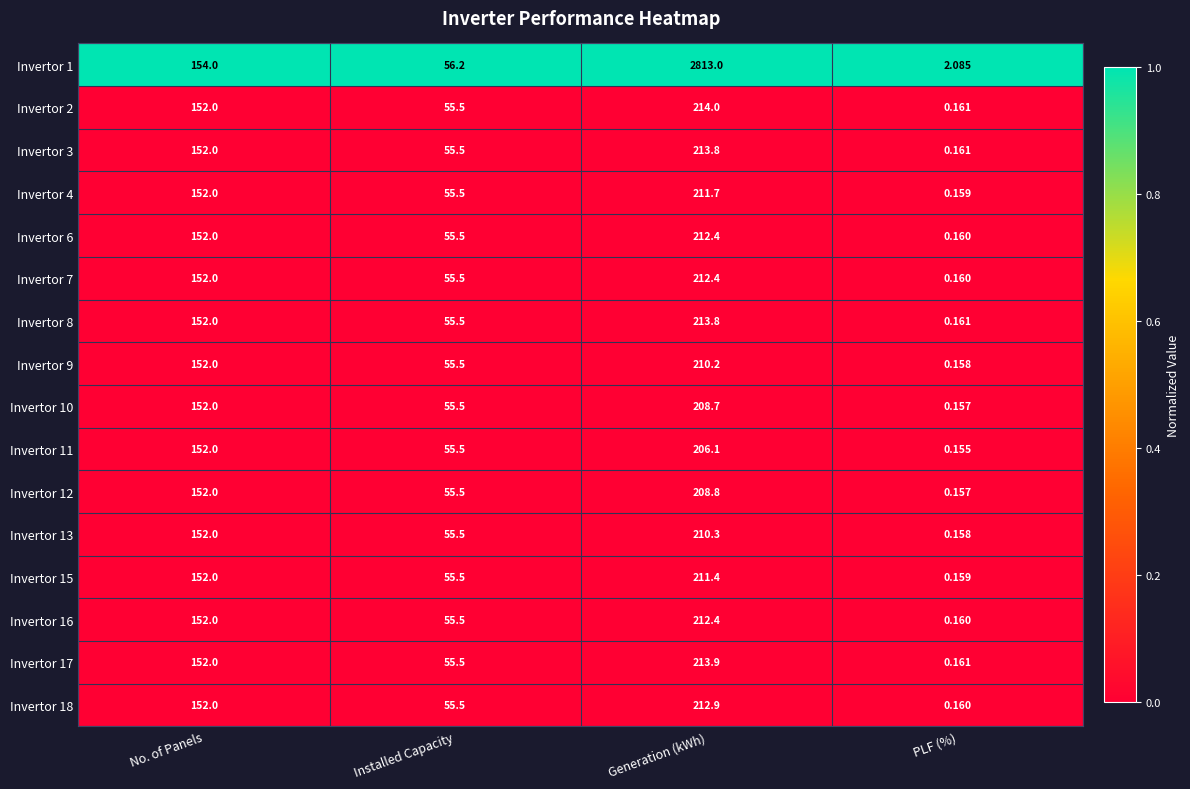

At which label is Invertor 10 closest to 104?

No. of Panels